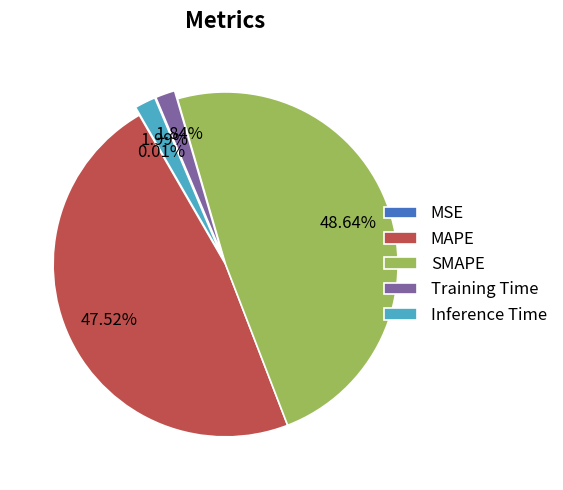

Is it true that MAPE is 60% of the pie?

False